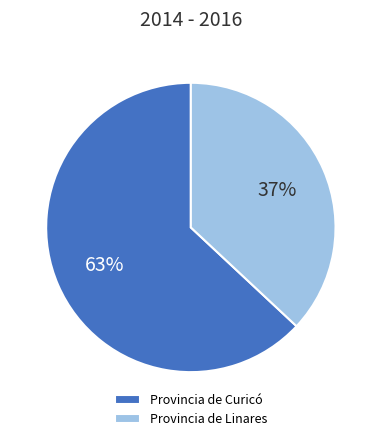

To the nearest percent, what portion does Provincia de Curicó represent?

63%